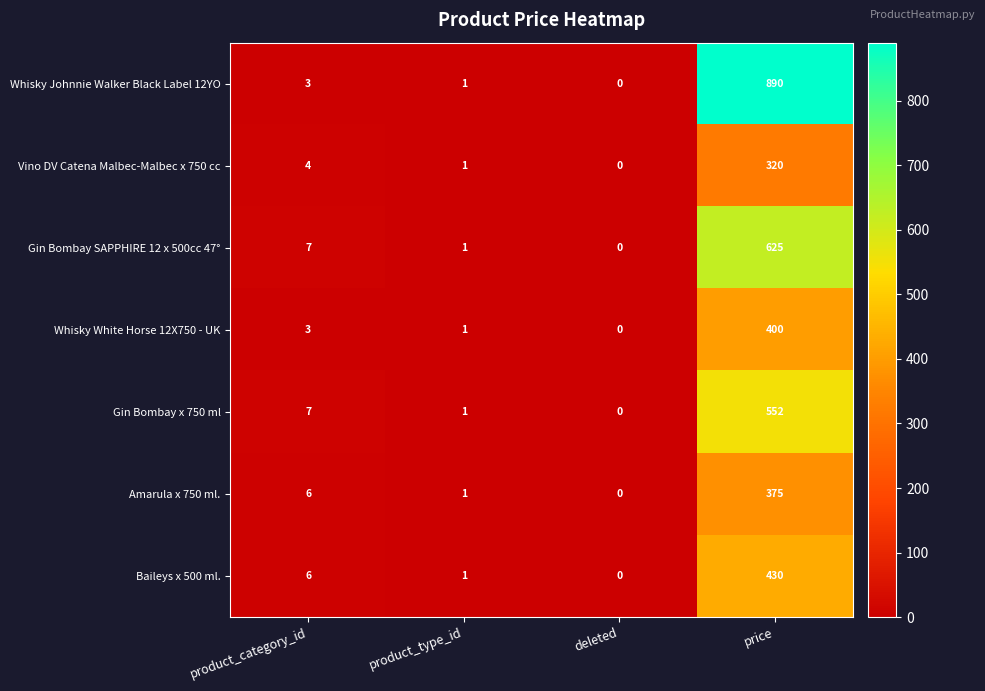

At which category is the sum across all series the highest?

price